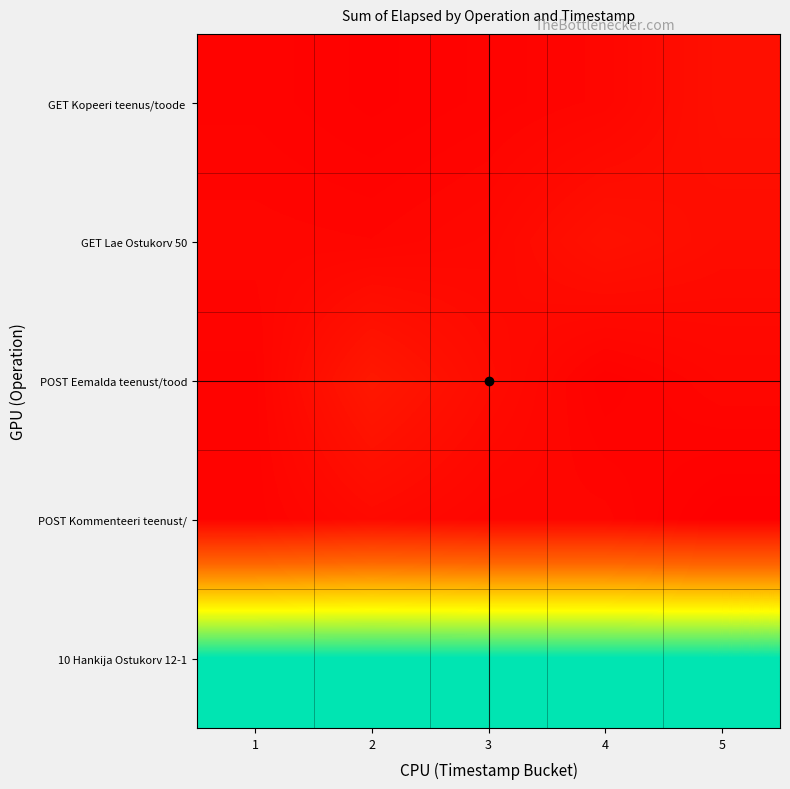

Which has a higher value, 3 or 5?

5